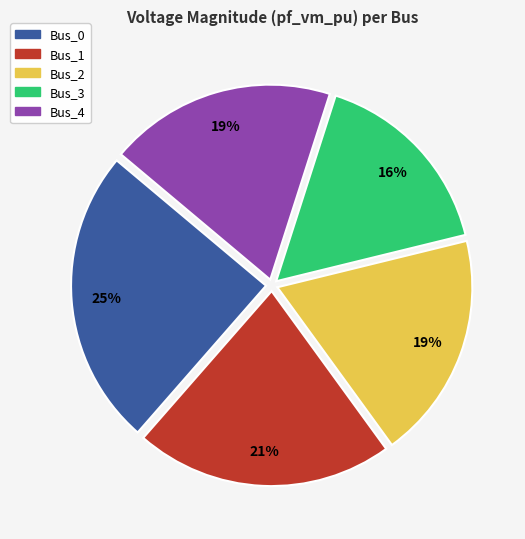

Do Bus_1 and Bus_3 together represent more than half of the pie?

No